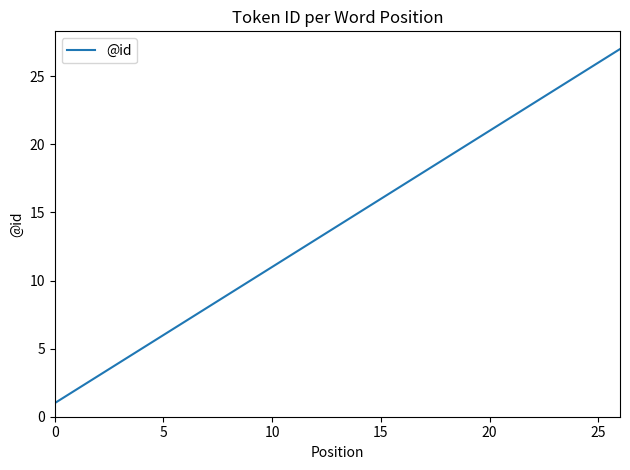

What is the difference between the maximum and minimum values?

26